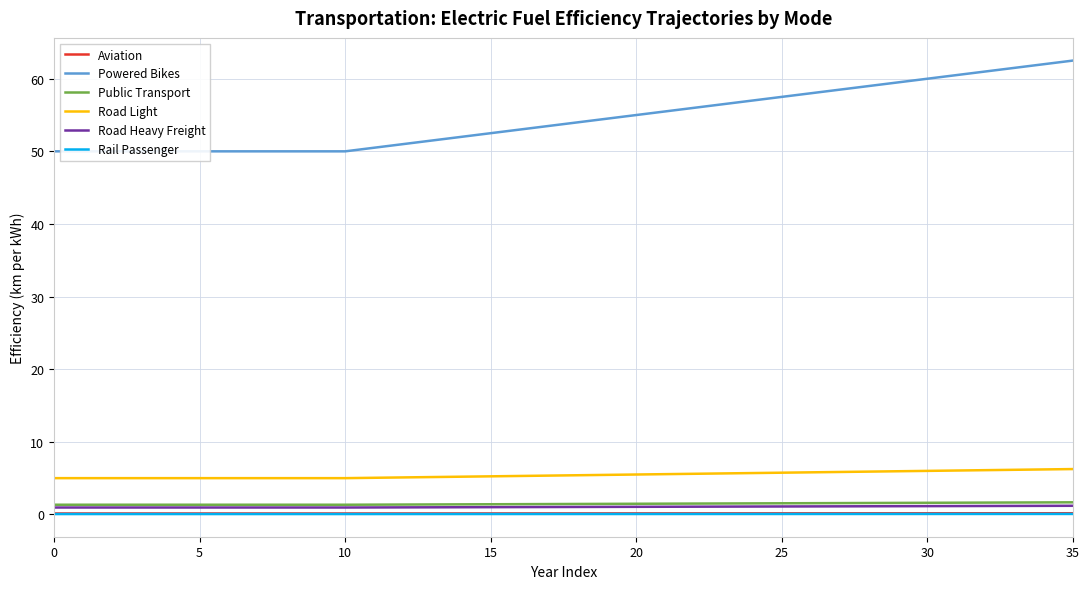

What is the label of the 23rd point from the right?

13